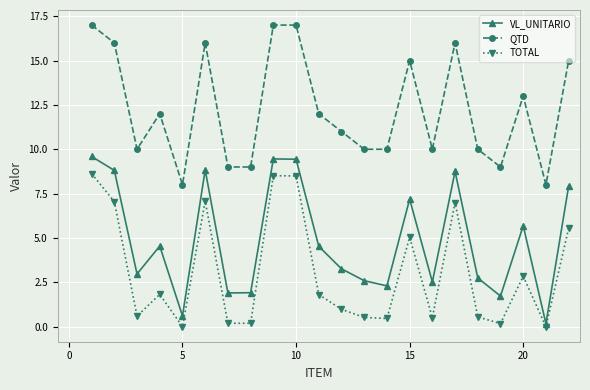

True or false: QTD and TOTAL intersect in this chart.

False